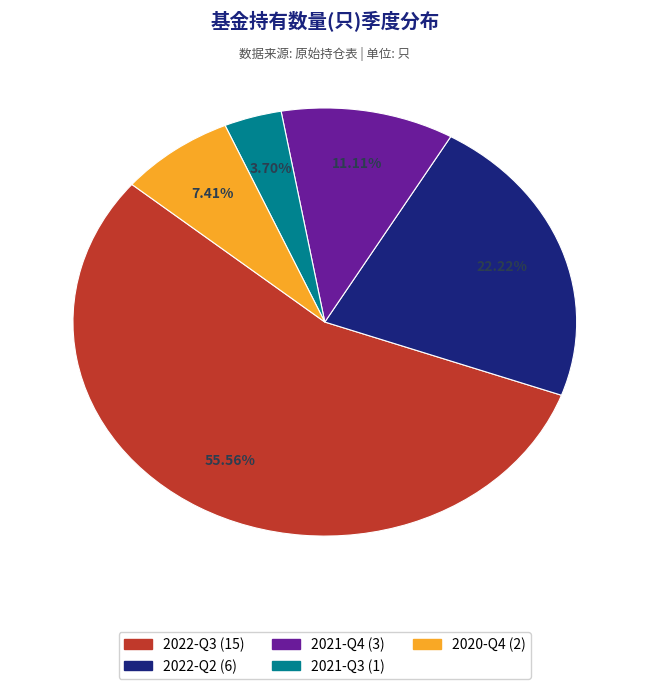

Rank the categories by value from lowest to highest.

2021-Q3, 2020-Q4, 2021-Q4, 2022-Q2, 2022-Q3